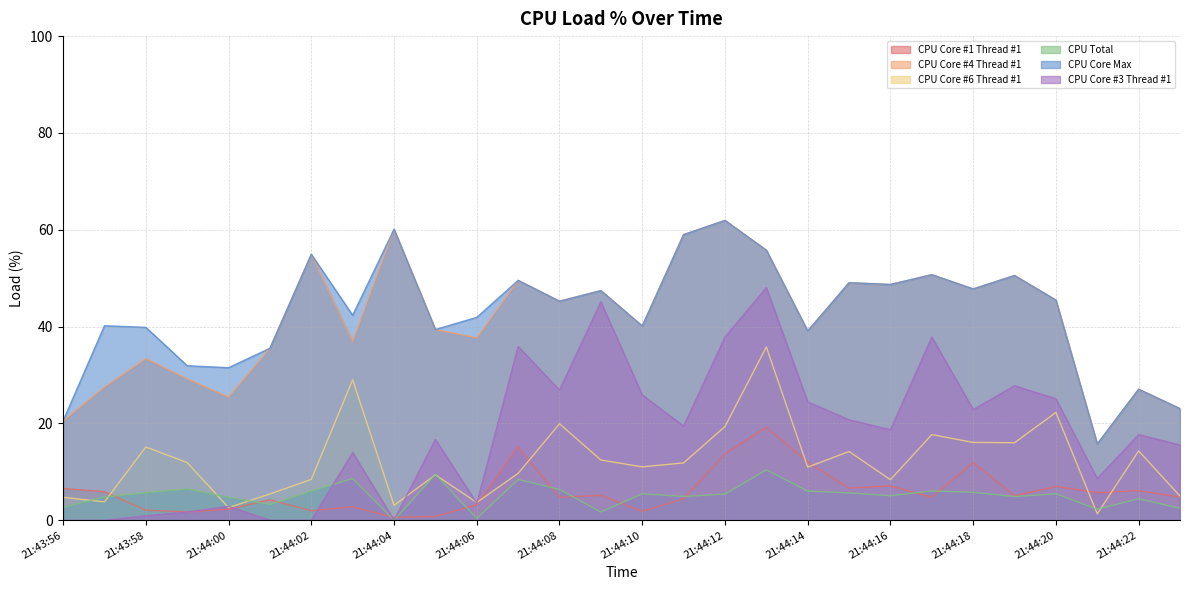

The CPU Total series shows 3.3 at 21:44:01. True or false?

True